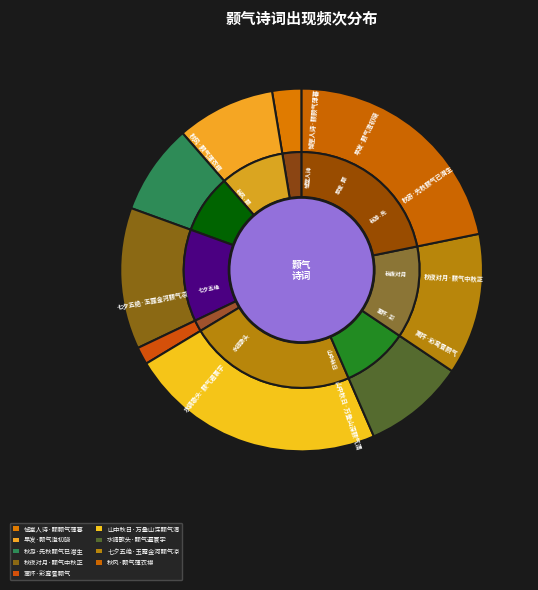

To the nearest percent, what is the average slice percentage?

11%